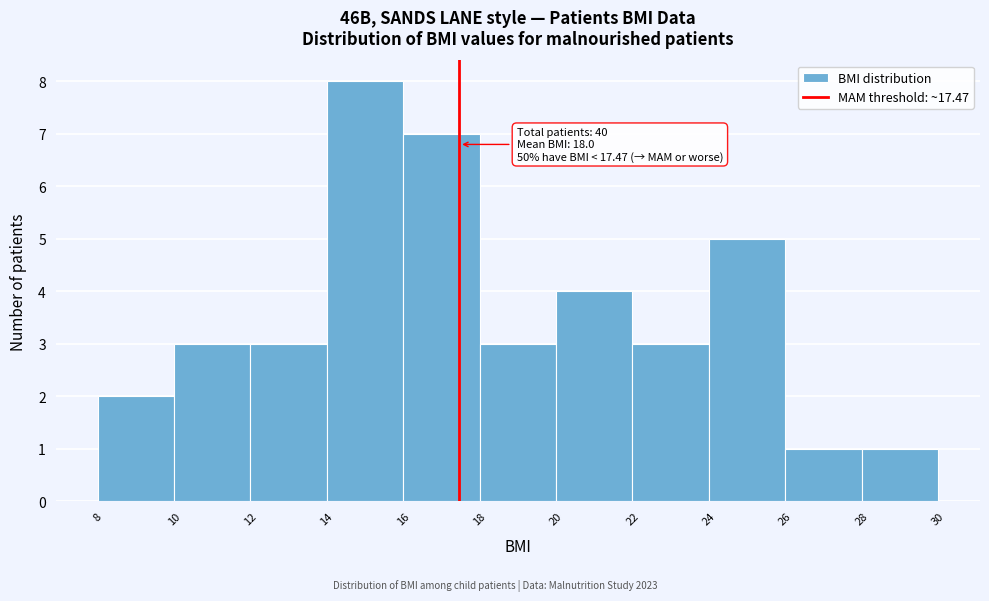

Which range on the x-axis has the tallest bar?

14 to 16